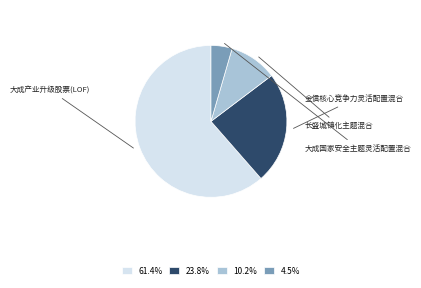

Is 10.2% the majority of the pie?

No